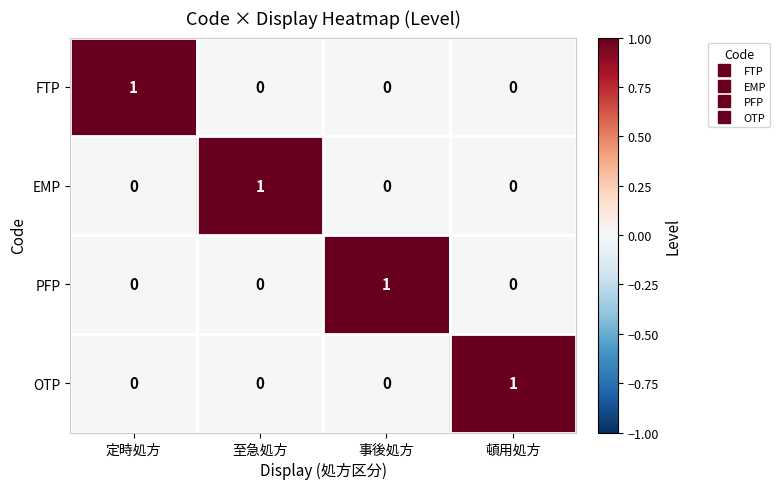

Is the value of FTP at 定時処方 greater than the value of OTP at 定時処方?

Yes